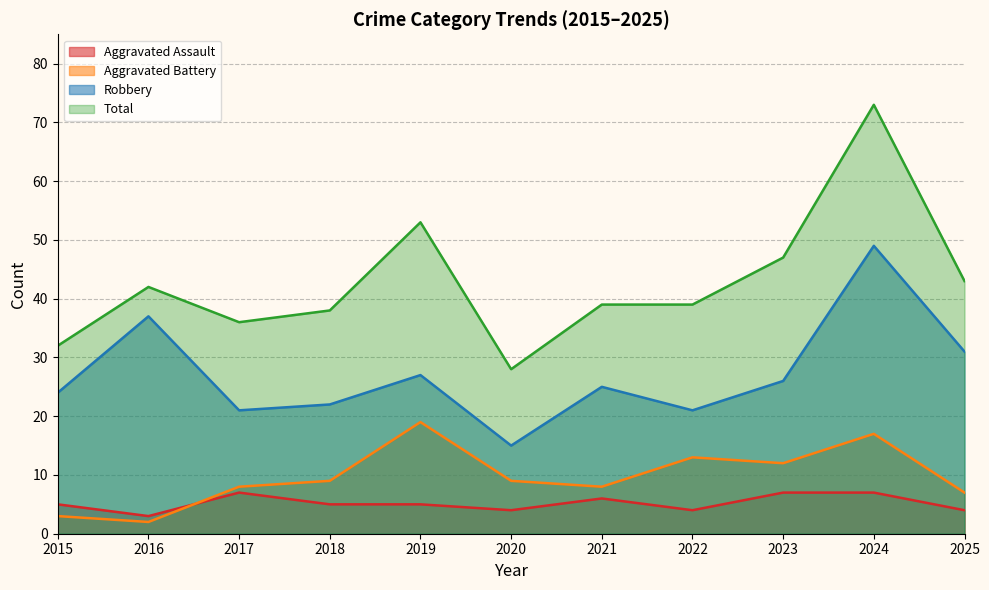

What value does the Aggravated Battery series have at 2017, to the nearest 10?

10